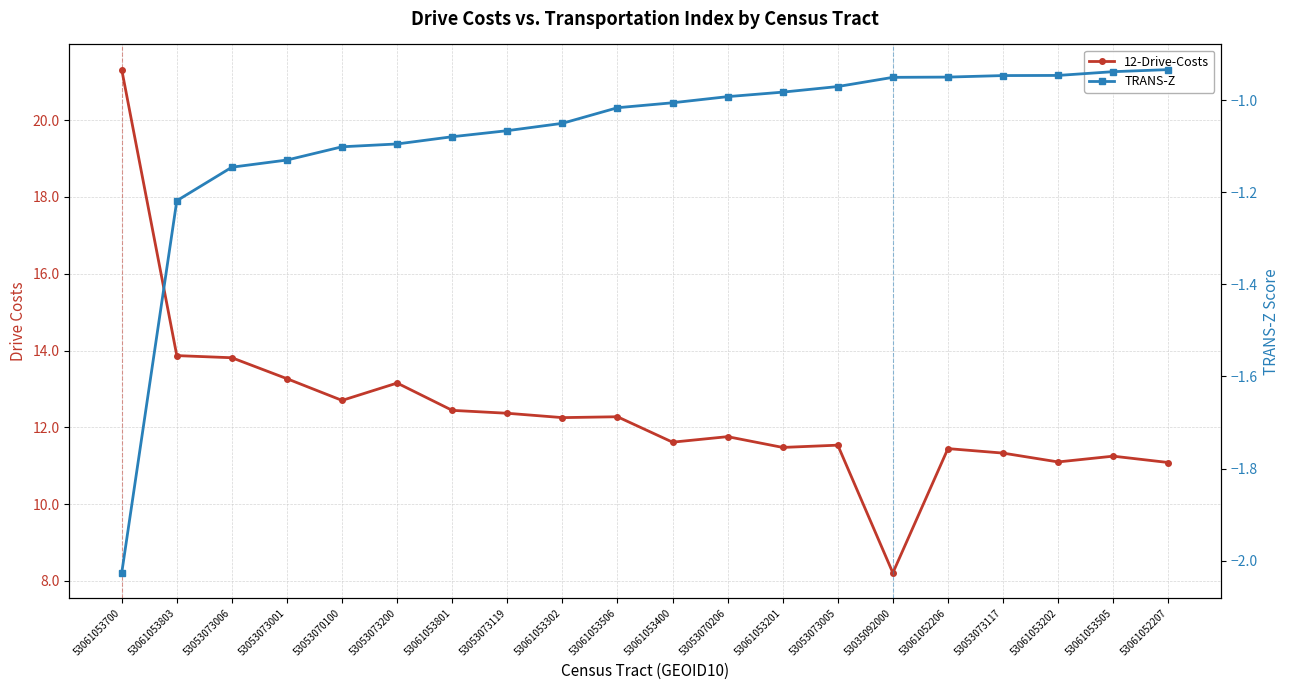

What is the value of the TRANS-Z point at the 20th from the left?

-0.9